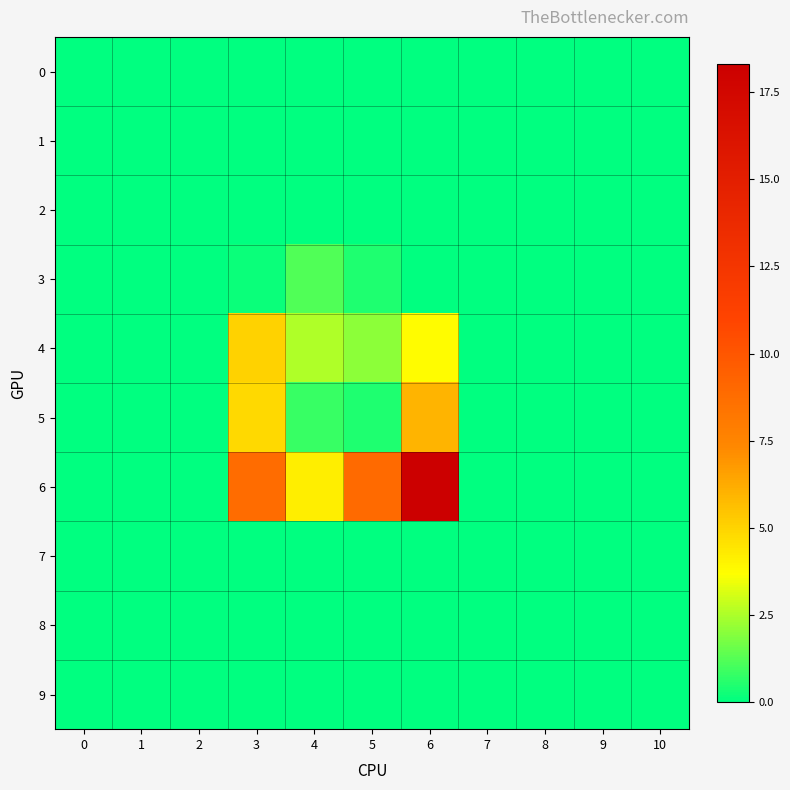

At 1, list the series in order from smallest to largest.

0, 1, 2, 3, 4, 5, 6, 7, 8, 9